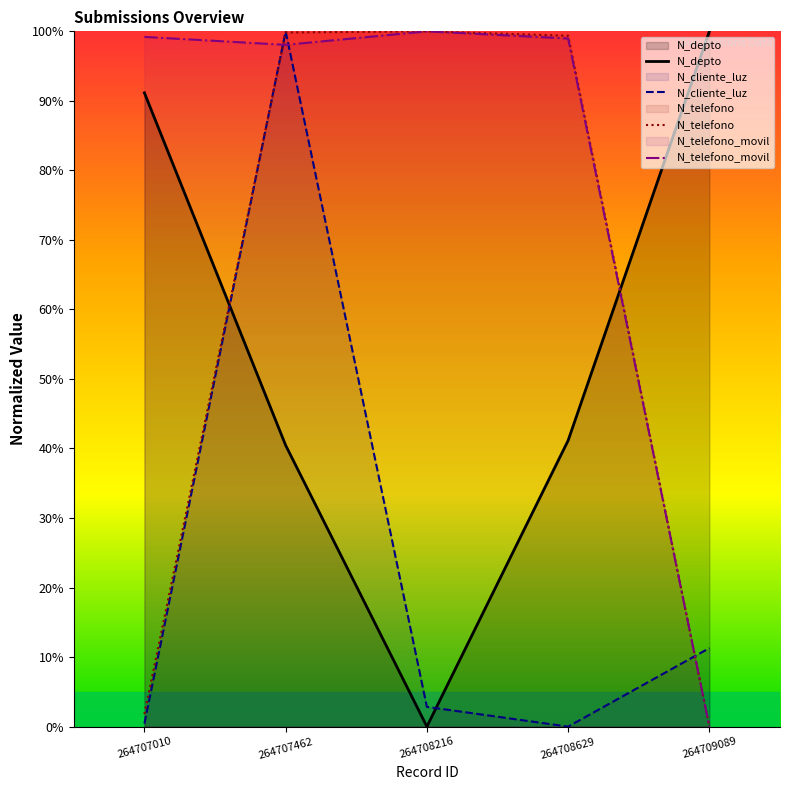

How many interior local valleys does the N_telefono_movil series have?

1